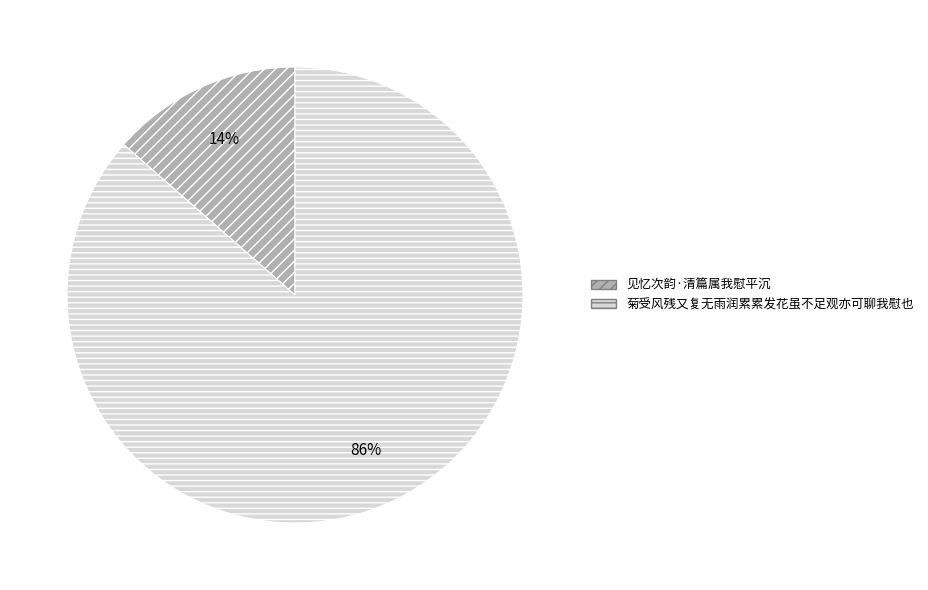

To the nearest percent, what percentage of the pie is 菊受风残又复无雨润累累发花虽不足观亦可聊我慰也?

86%